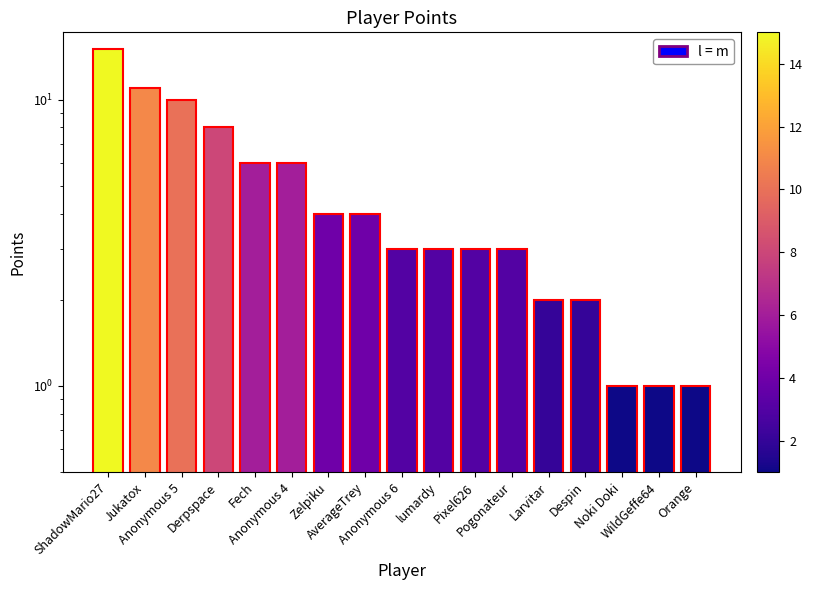

Reading left to right, what are all the values shown in this chart?

ShadowMario27=15	Jukatox=11	Anonymous 5=10	Derpspace=8	Fech=6	Anonymous 4=6	Zelpiku=4	AverageTrey=4	Anonymous 6=3	lumardy=3	Pixel626=3	Pogonateur=3	Larvitar=2	Despin=2	Noki Doki=1	WildGeffe64=1	Orange=1